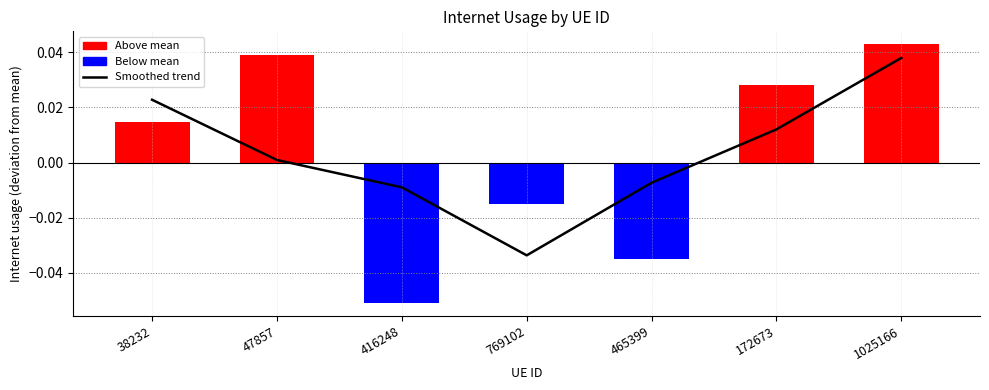

How many values are above zero?

4